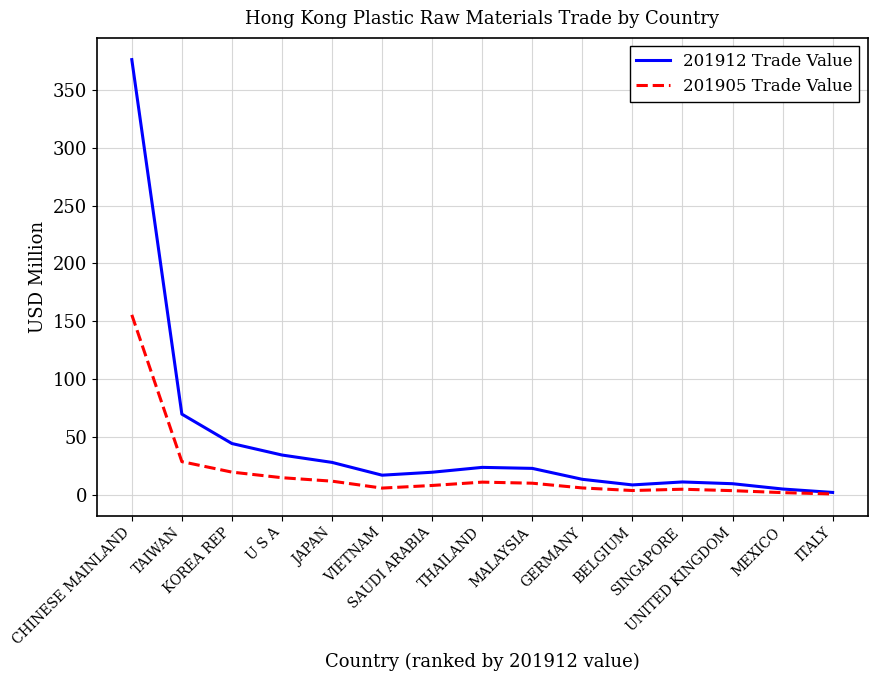

List the series in order of their peak value, highest first.

201912 Trade Value, 201905 Trade Value